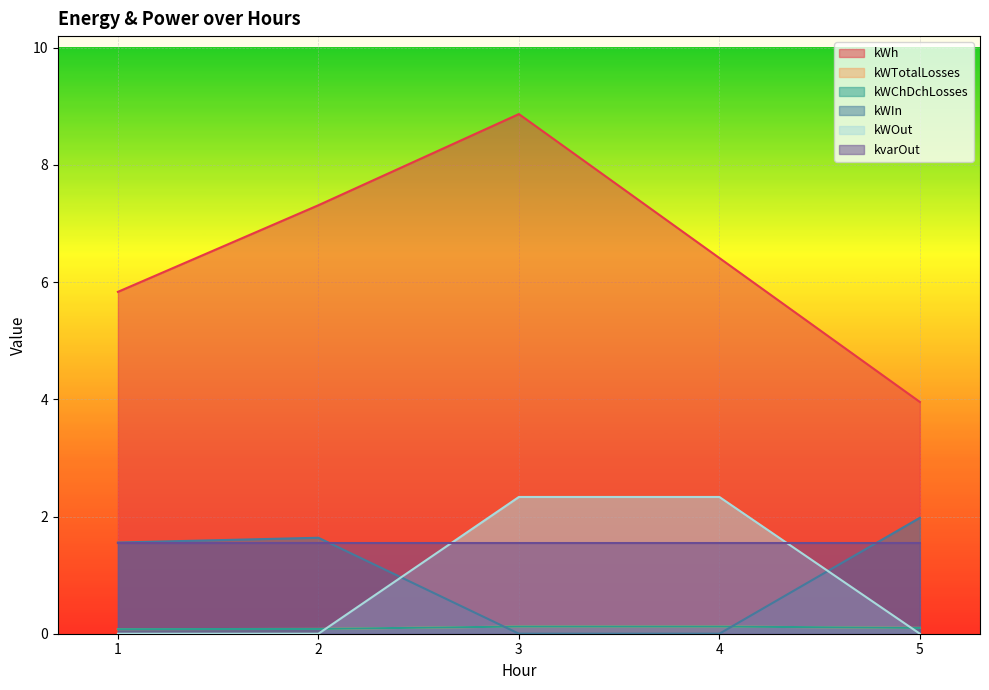

Read the kWChDchLosses value at 4.

0.1